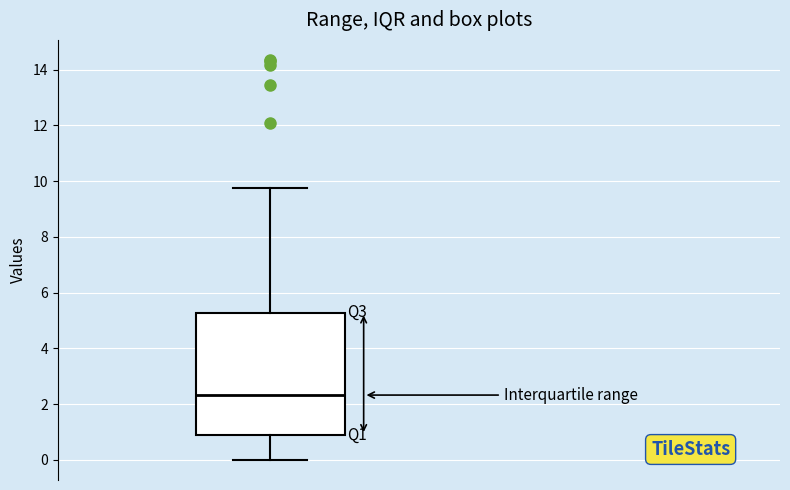

Transcribe this box plot: give where the median line is, the range the box spans, and where the two whiskers end, as read against the y-axis. The values are not printed on the chart, so give them approximately, as read against the axis.

median 2.4, box 0.8 to 5.2, whiskers 0.0 to 9.8